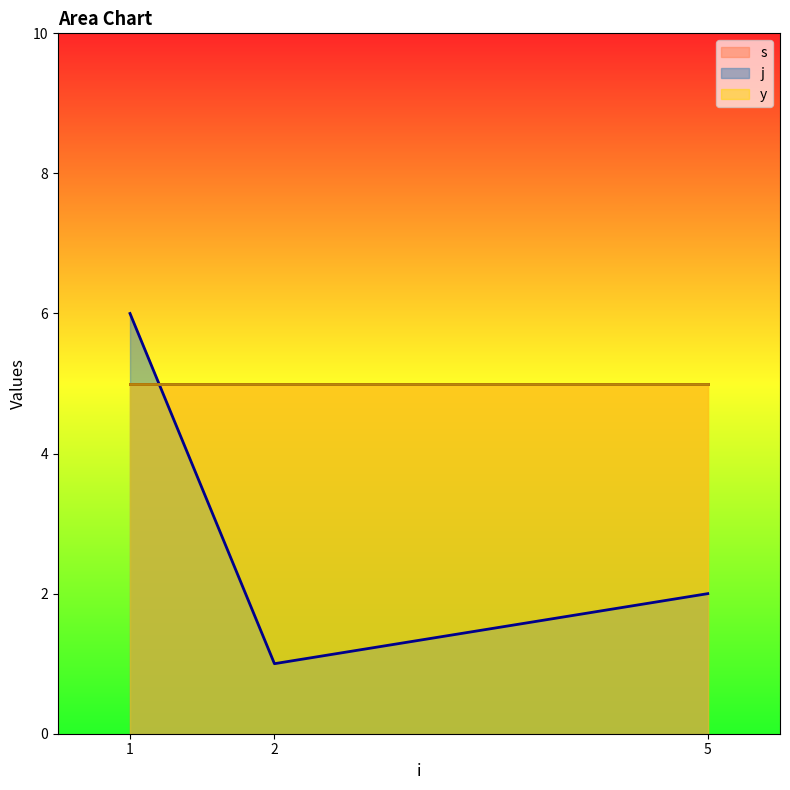

Does the chart display data point markers on the line(s)?

No